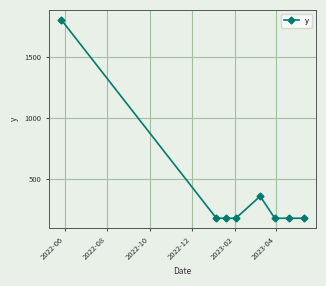

Reading right to left, what are all the values shown in this chart?

180	180	180	360	180	180	180	1800